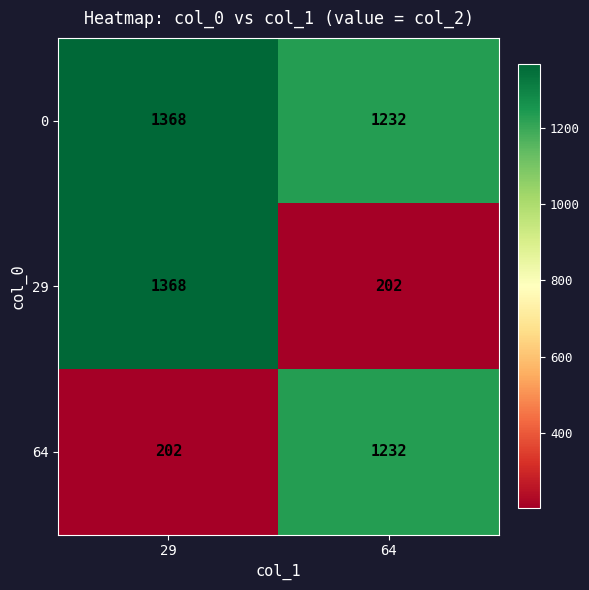

What is the total value across all series at 64?

2666